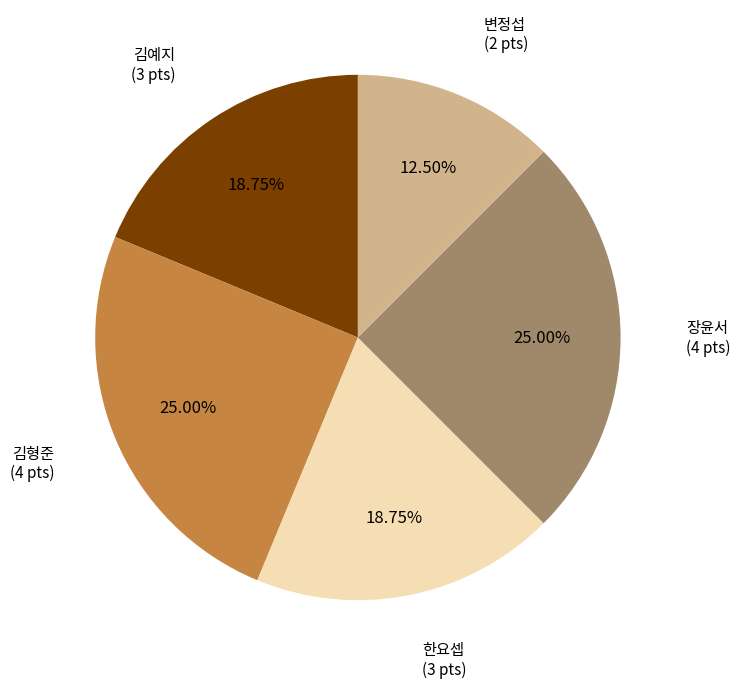

Is 김예지 the majority of the pie?

No